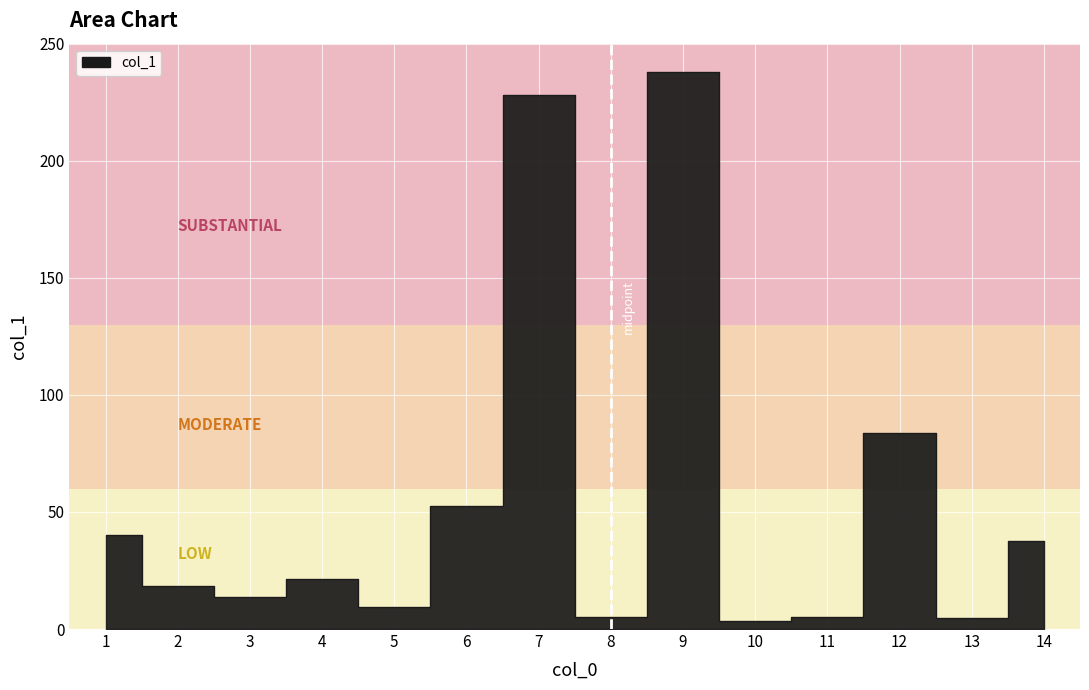

What is the ratio of the value at 5 to the value at 6?

0.2